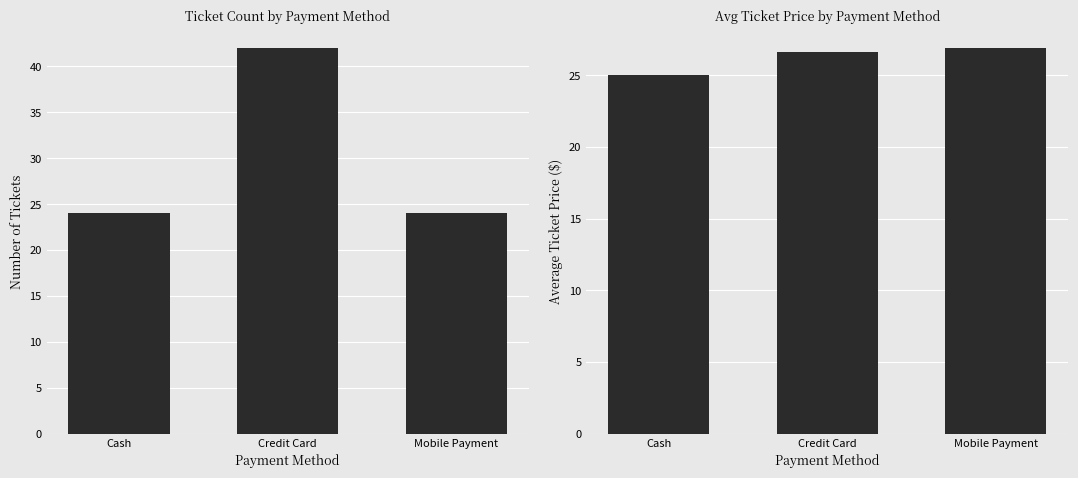

What is the lowest value of the avg_price series?

25.1